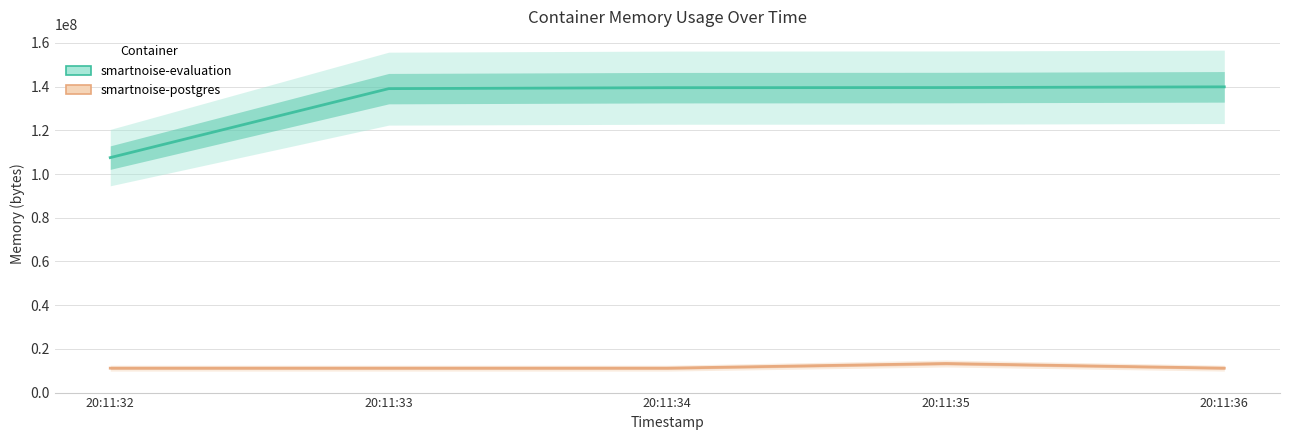

The value of smartnoise-postgres at 20:11:34 is 11173888. True or false?

True